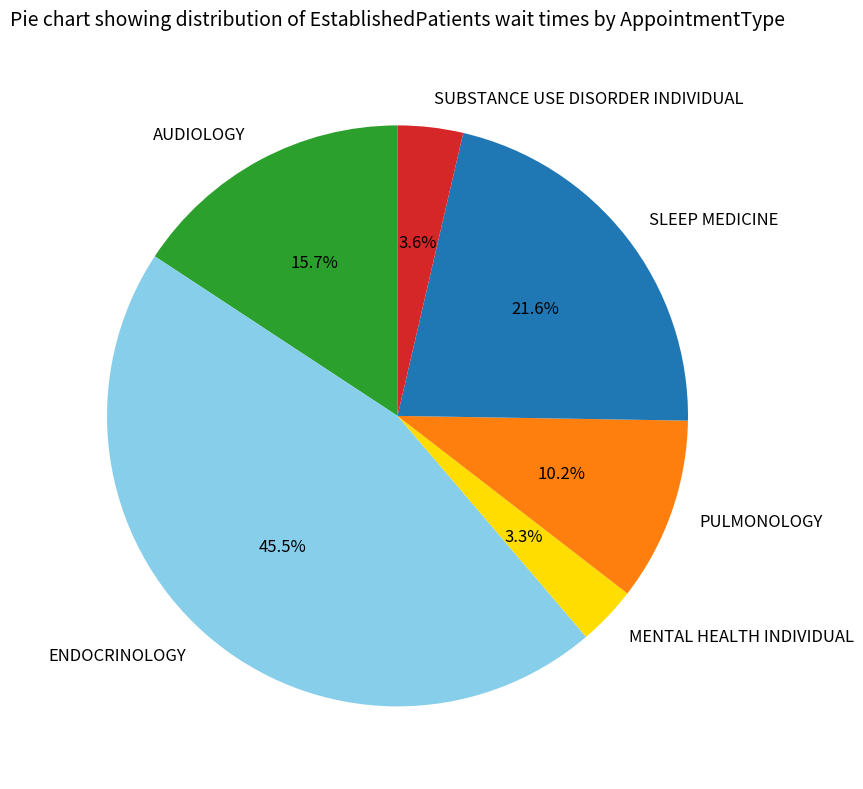

How many slices are in this pie chart?

6